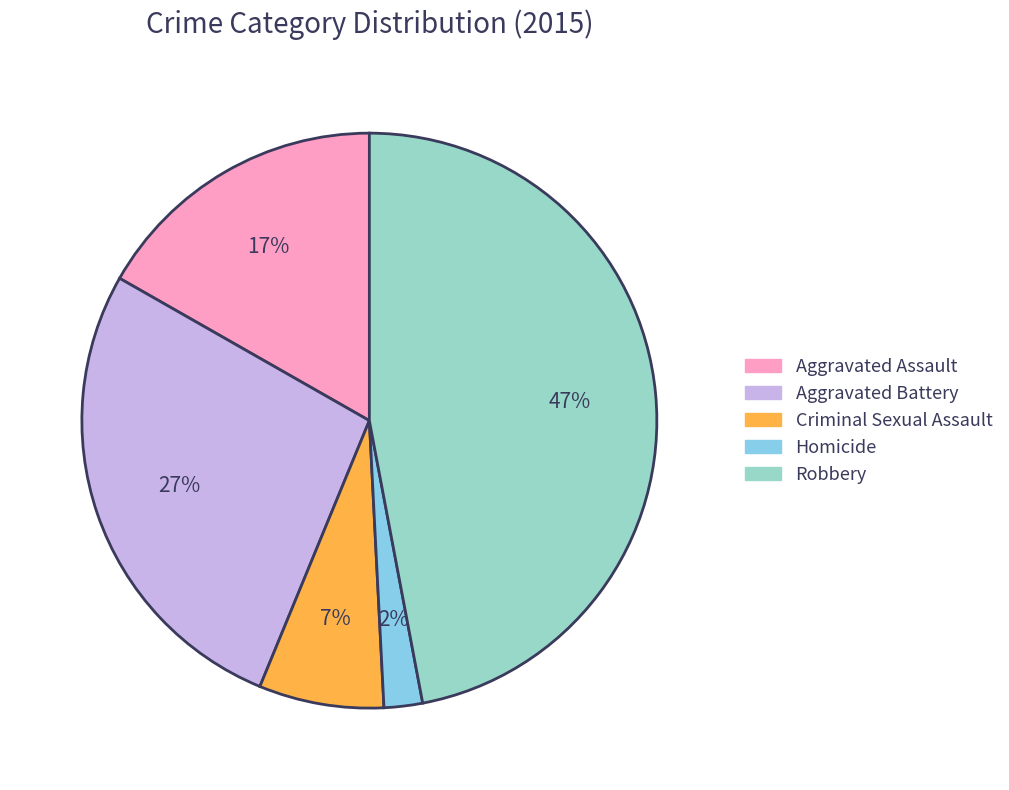

What is the ratio of the value at Aggravated Assault to the value at Aggravated Battery?

0.6